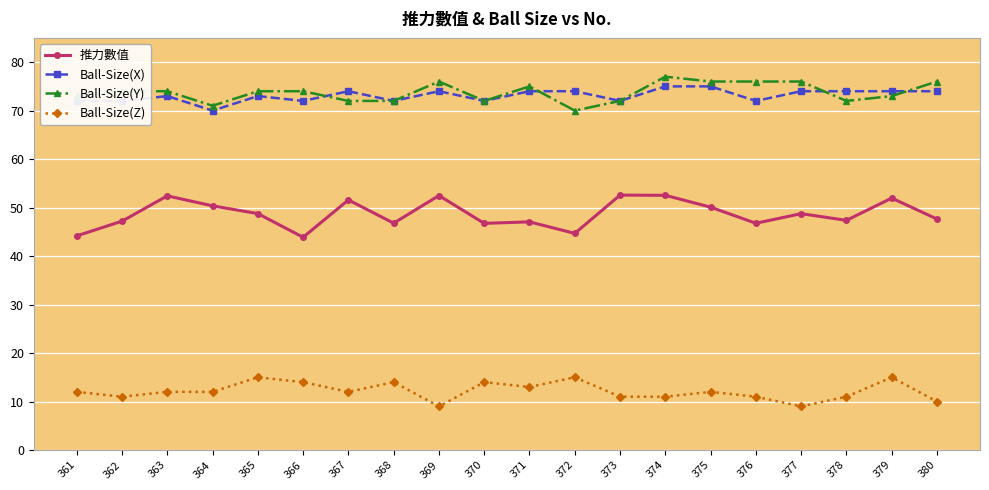

The Ball-Size(Y) series shows 43.7 at 366. True or false?

False